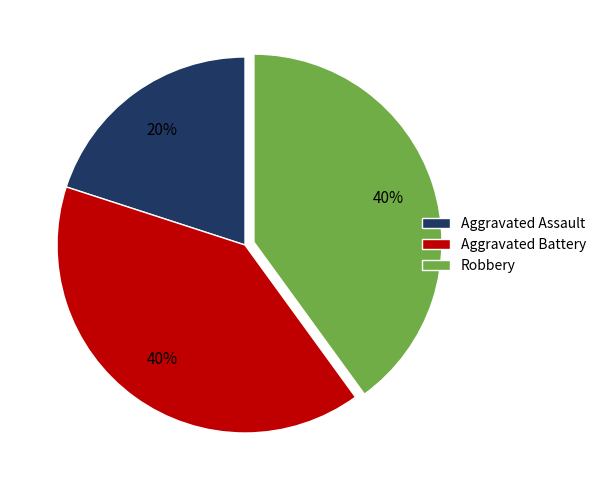

Is there a majority slice in this chart?

No